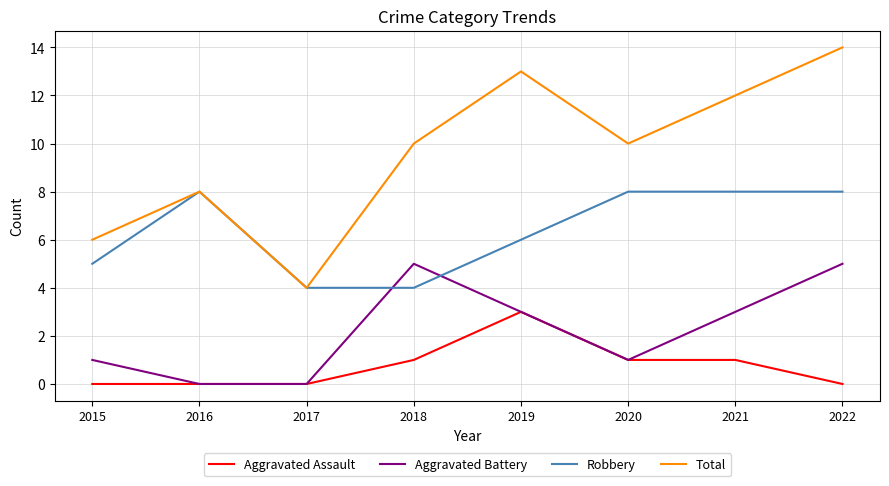

What is the difference between the second highest and second lowest values in the Total series?

7